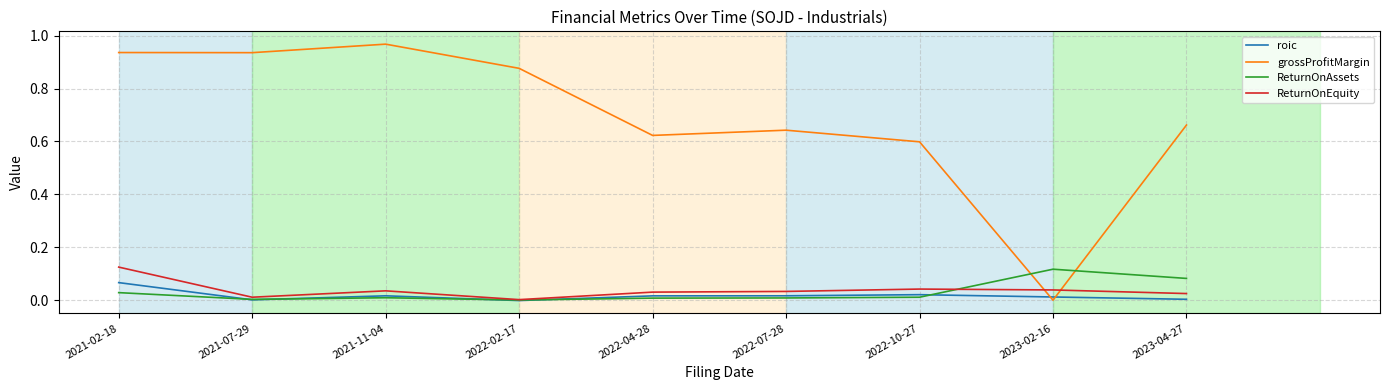

Is this an area chart (filled region under the line)?

No